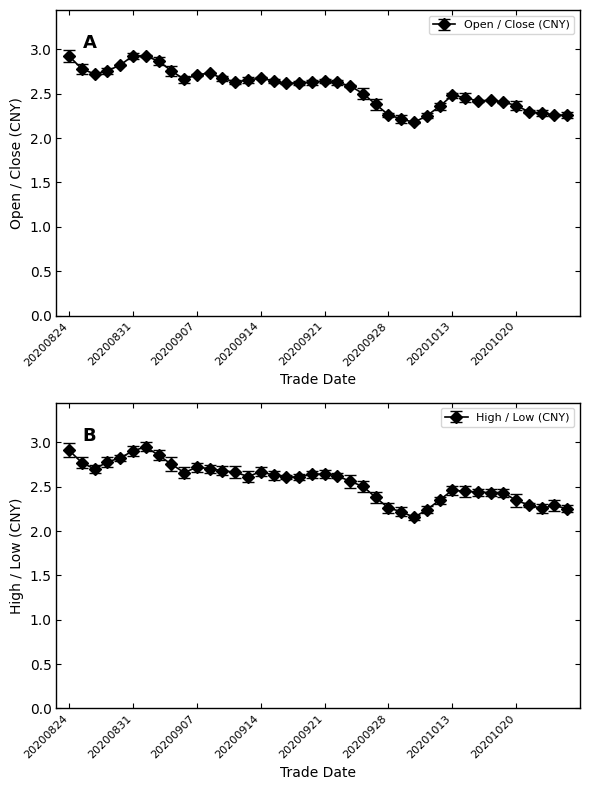

What is the average value of the high series?

2.6